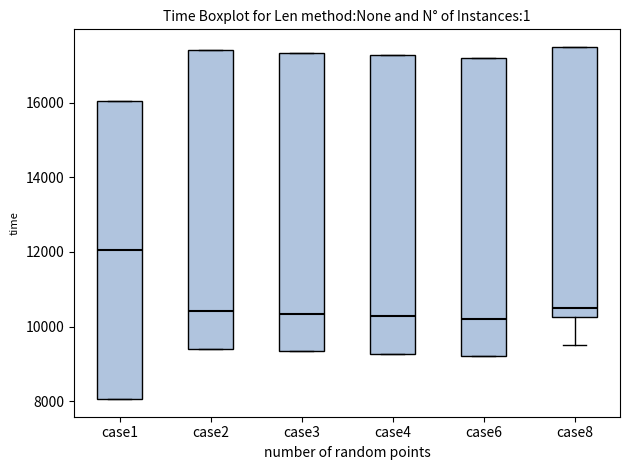

Where is the upper edge of the box for case3 on the y-axis? The values are not printed on the chart, so give them approximately, as read against the axis.

17400